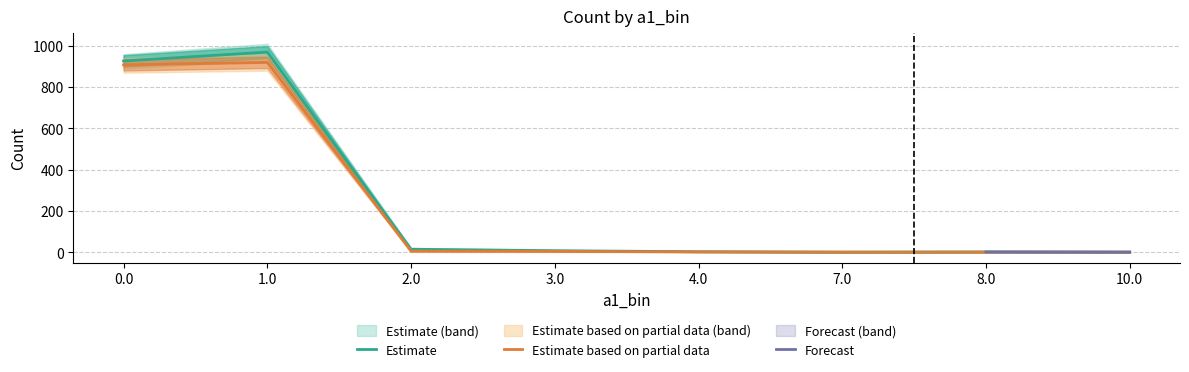

The value of Estimate at 1.0 is 970. True or false?

True